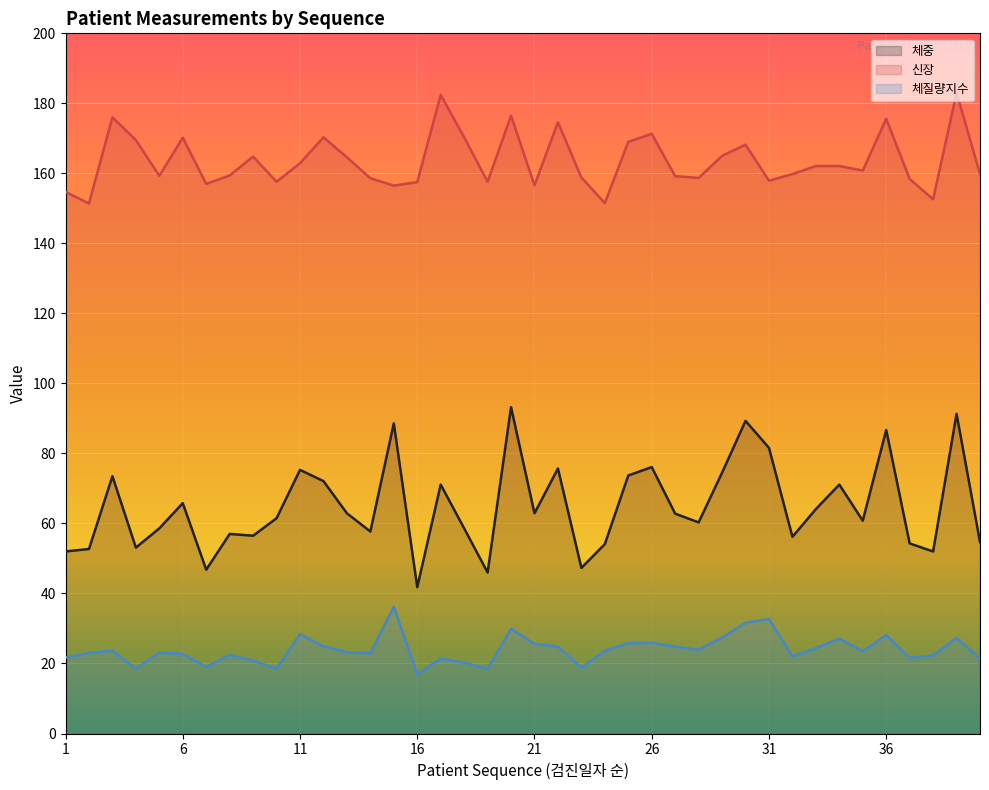

What is the difference between the highest and lowest values at 32?

137.8